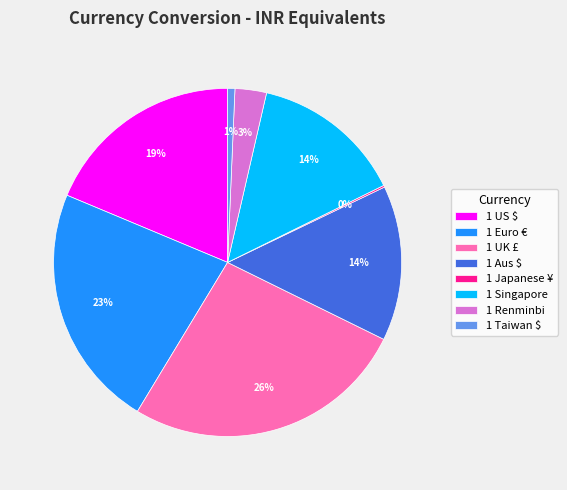

Which category has the biggest portion of the pie?

1 UK £